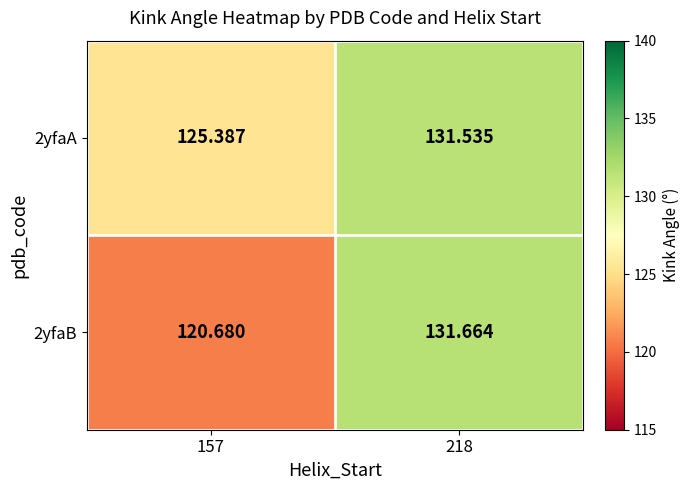

Is the value of 2yfaA at 218 greater than the value of 2yfaB at 218?

No